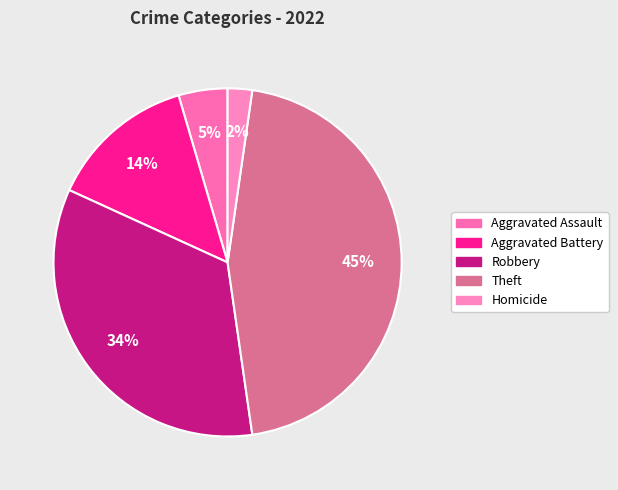

The Theft slice represents 60% of the pie. True or false?

False